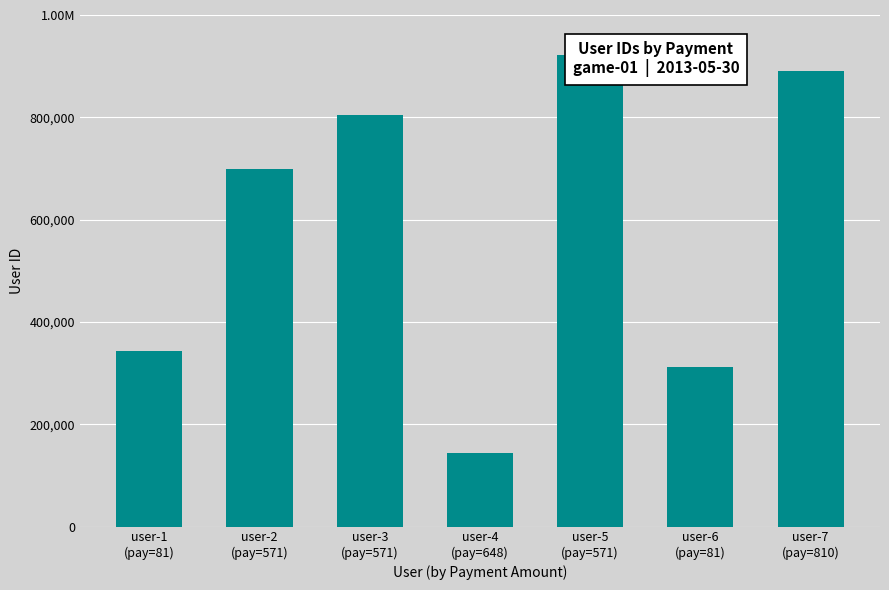

Reading left to right, what are all the values shown in this chart?

user-1
(pay=81)=343705	user-2
(pay=571)=698195	user-3
(pay=571)=804005	user-4
(pay=648)=144019	user-5
(pay=571)=921809	user-6
(pay=81)=312073	user-7
(pay=810)=891356